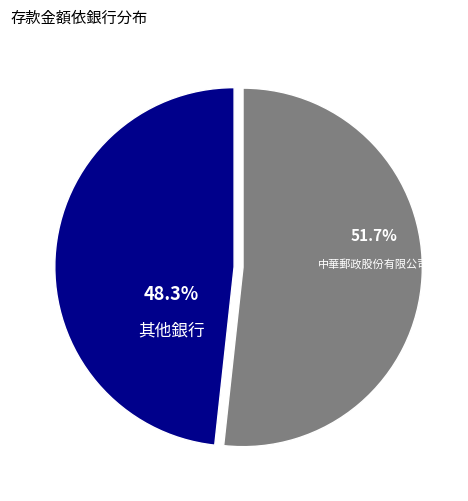

Which slice represents more than half of the pie?

中華郵政股份有限公司